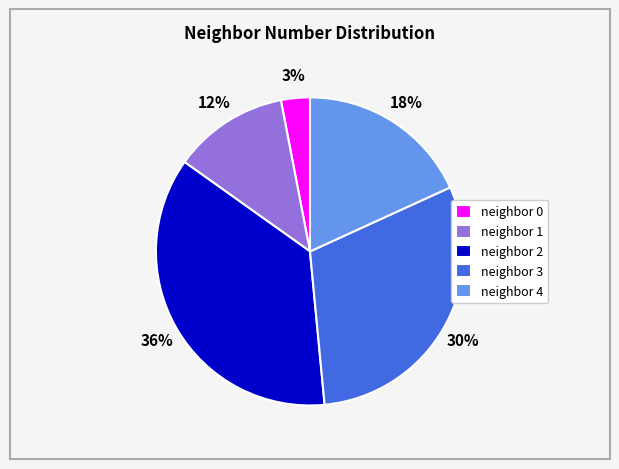

Count the number of slices in the pie.

5